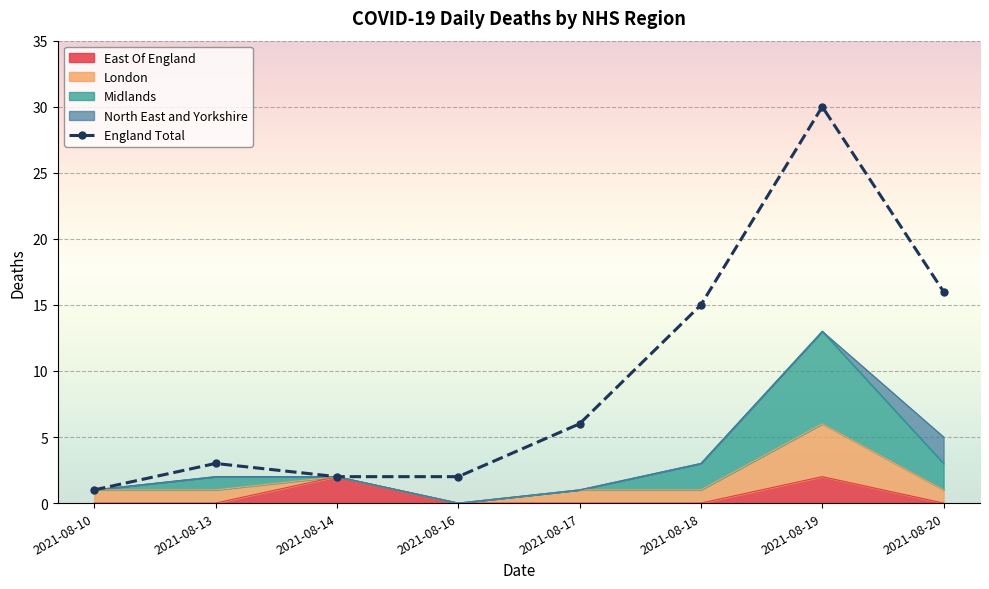

What is the total value across all series at 2021-08-10?

2